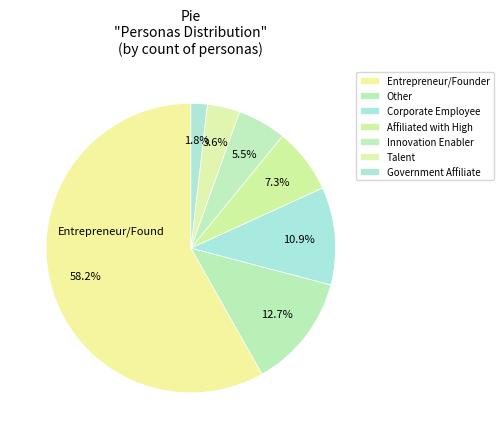

Count the number of slices in the pie.

7